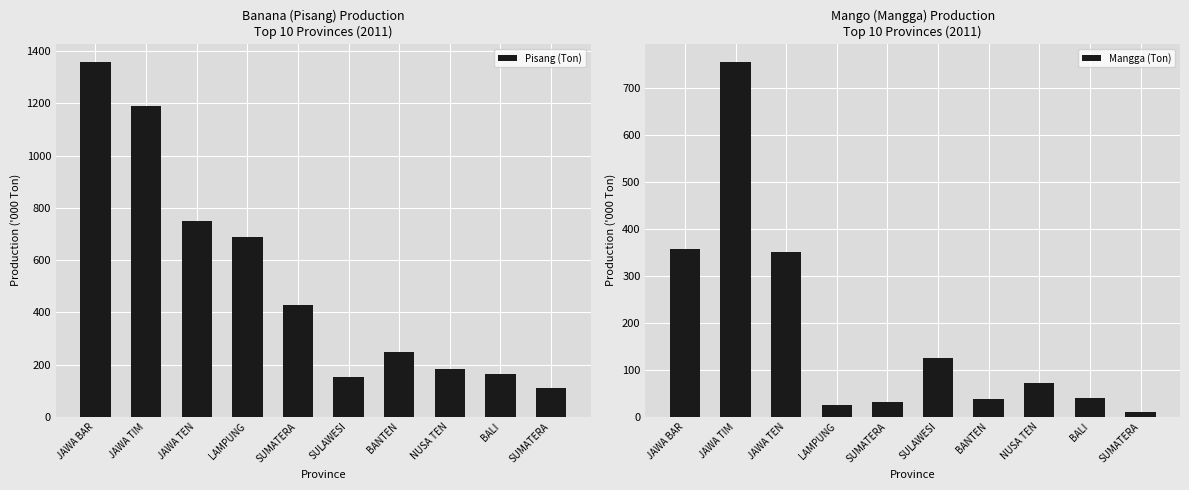

Reading left to right, list all the values displayed in this chart.

Pisang (Ton): 1360.1	1188.9	750.8	687.8	429.6	153.5	248.3	184.8	163.7	109.3
Mangga (Ton): 357.2	754.9	350.8	24.8	31.7	124.1	37.3	72.0	39.6	9.3